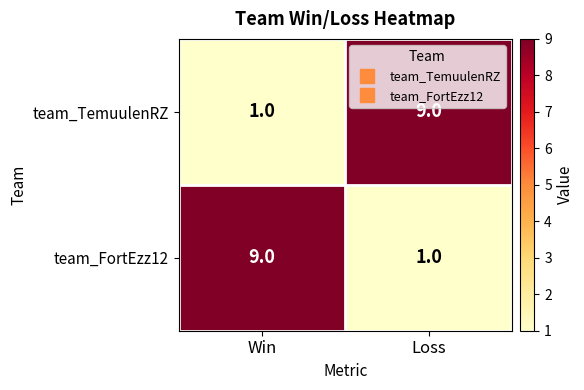

Rank the series at Loss from lowest to highest value.

team_FortEzz12, team_TemuulenRZ